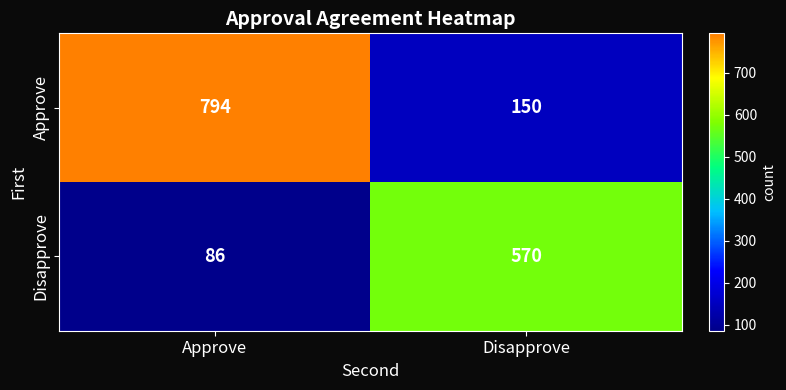

What is the sum of all Disapprove values?

656